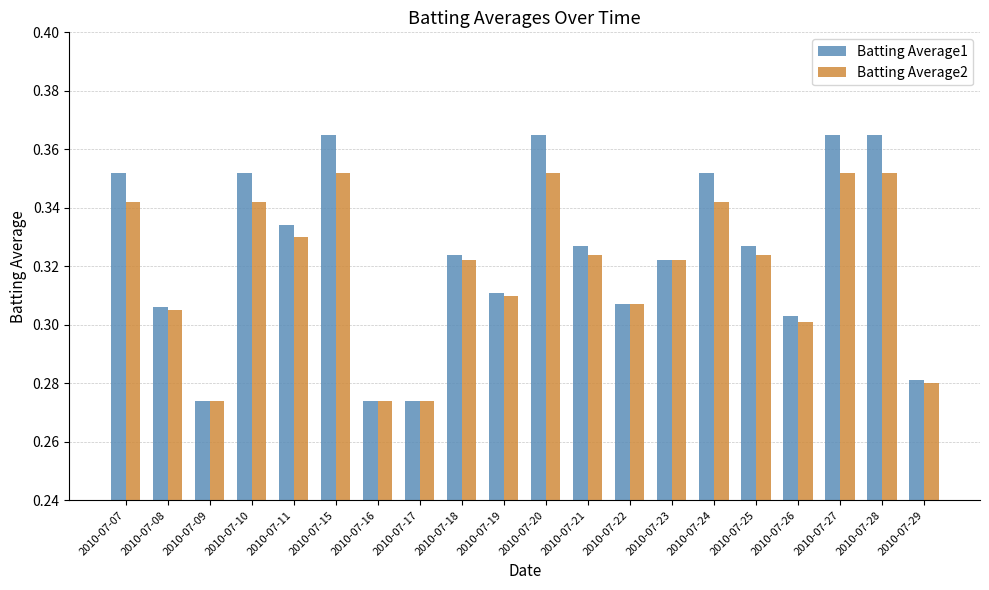

List the series in order of their peak value, lowest first.

Batting Average2, Batting Average1